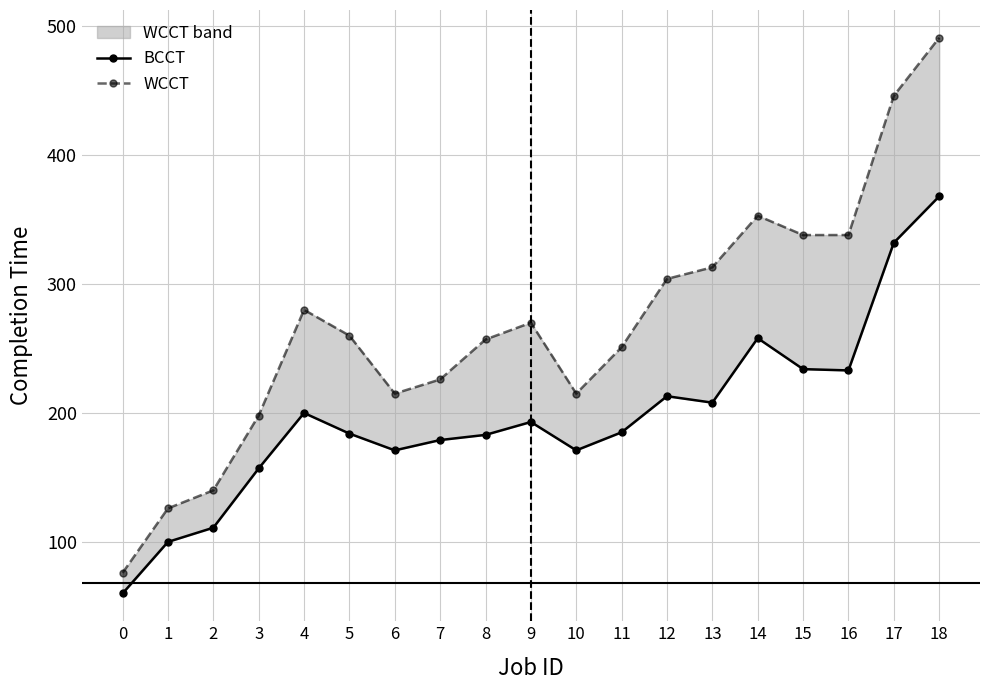

Between 15 and 18, which is larger?

18